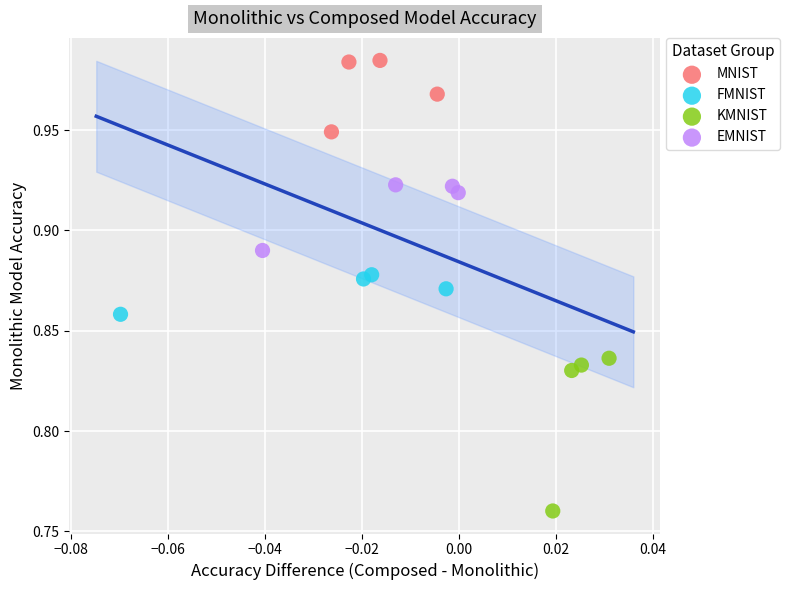

What are all the series names shown in the legend?

MNIST, FMNIST, KMNIST, EMNIST